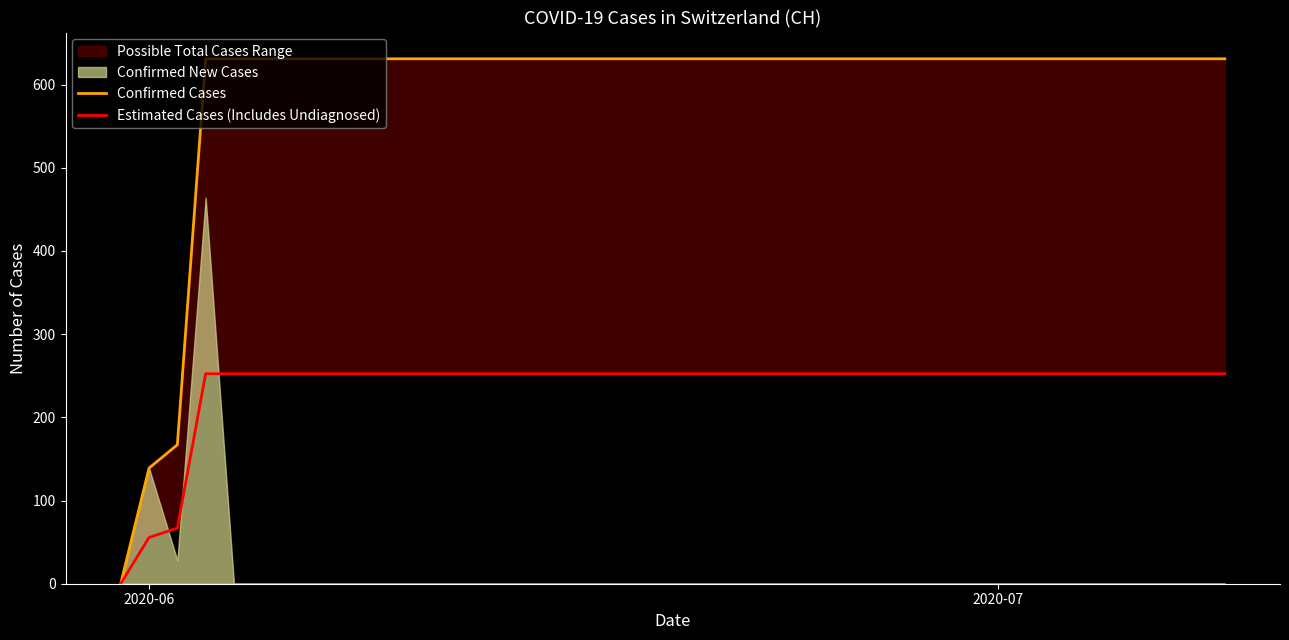

The value of Confirmed Cases at 20 is 430.4. True or false?

False